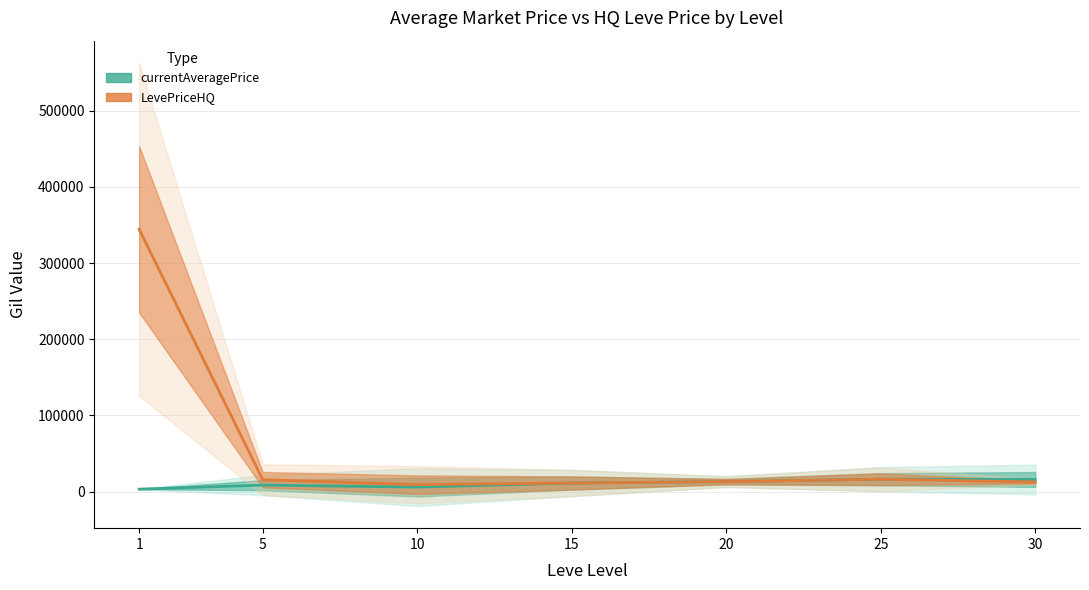

True or false: LevePriceHQ has a value of 11166.0 at 15.

True